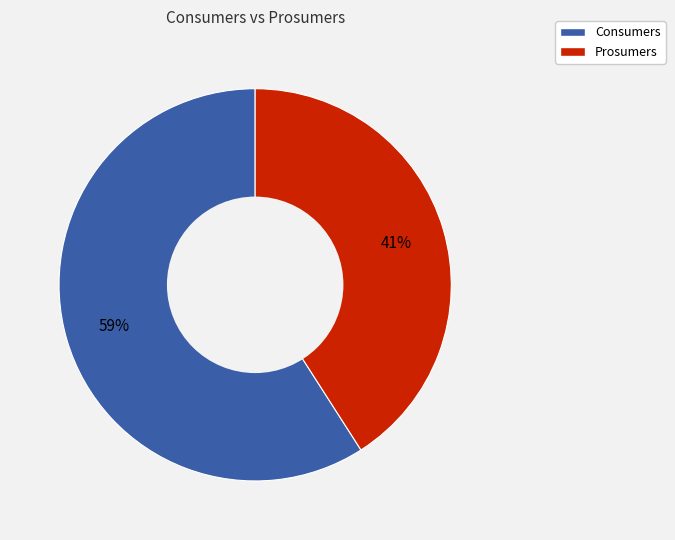

Combined, do Consumers and Prosumers account for over 50%?

Yes